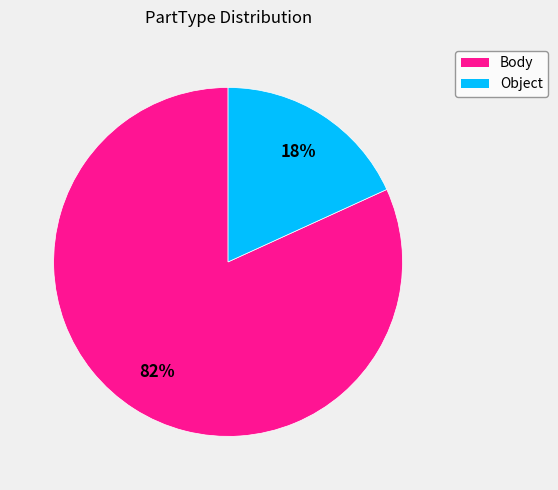

To the nearest percent, what is the difference between the Body and Object slice percentages?

64%